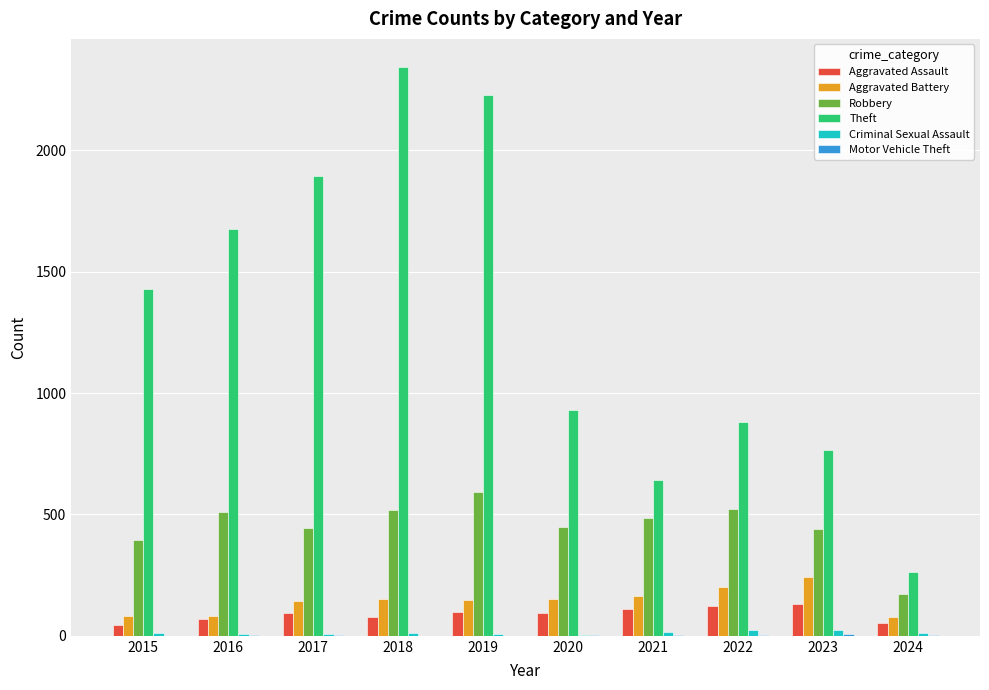

Does the chart contain stacked bars?

No